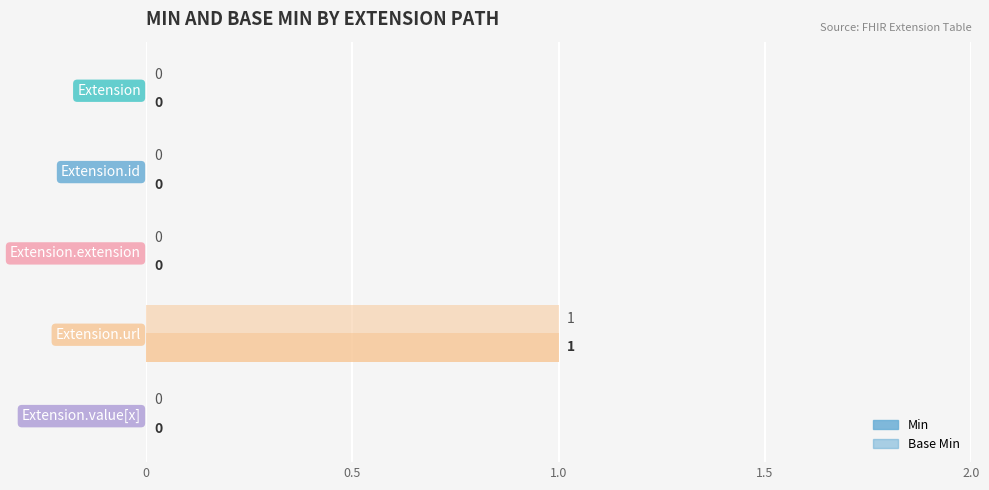

How many values in the Min series exceed 0?

1